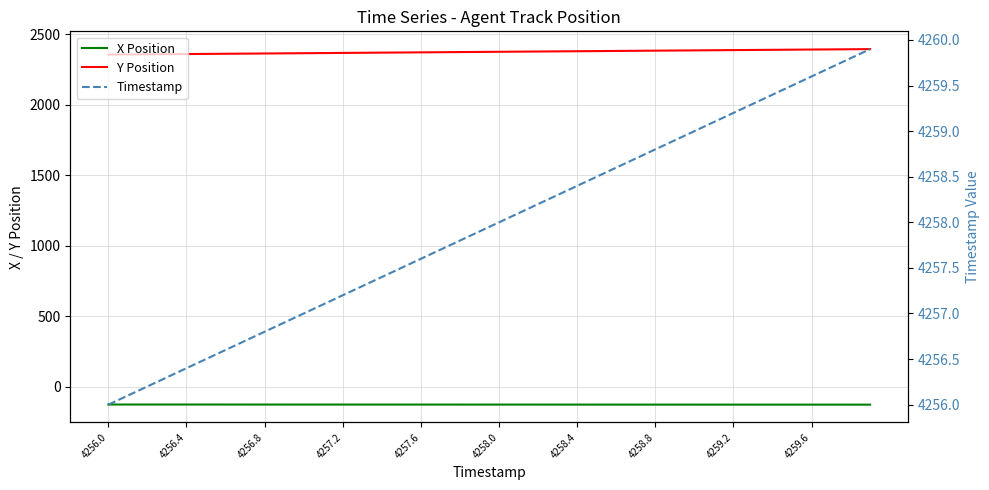

Is the value of X Position at 4258.8 greater than the value of Timestamp at 4257.2?

No